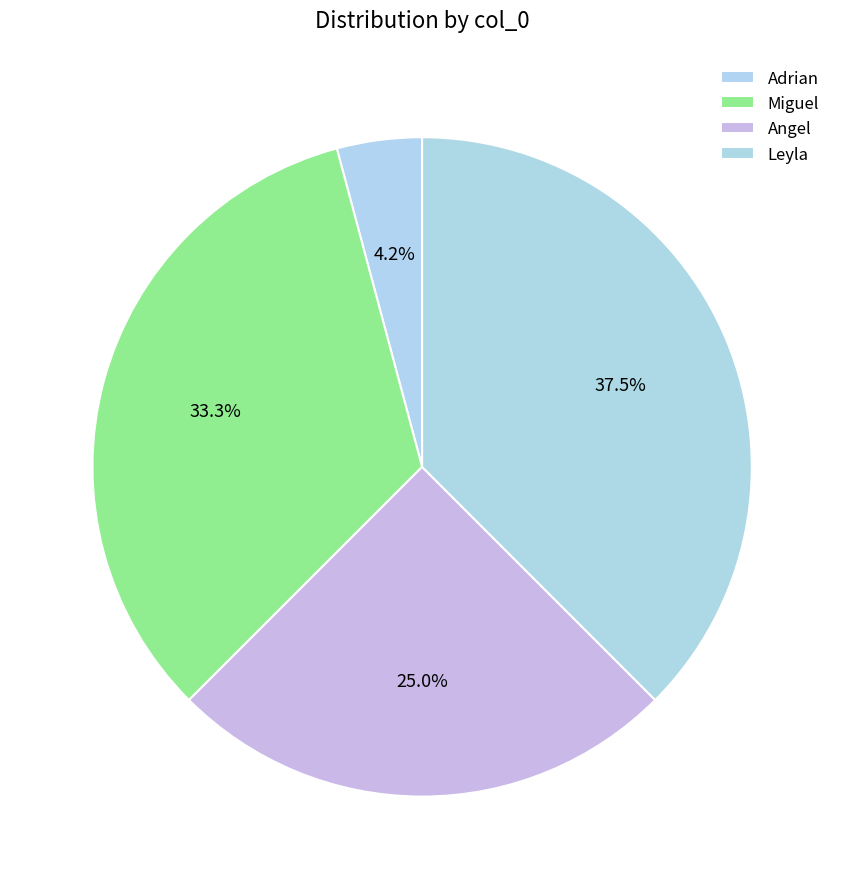

What is the change in value from Adrian to Miguel?

+7777